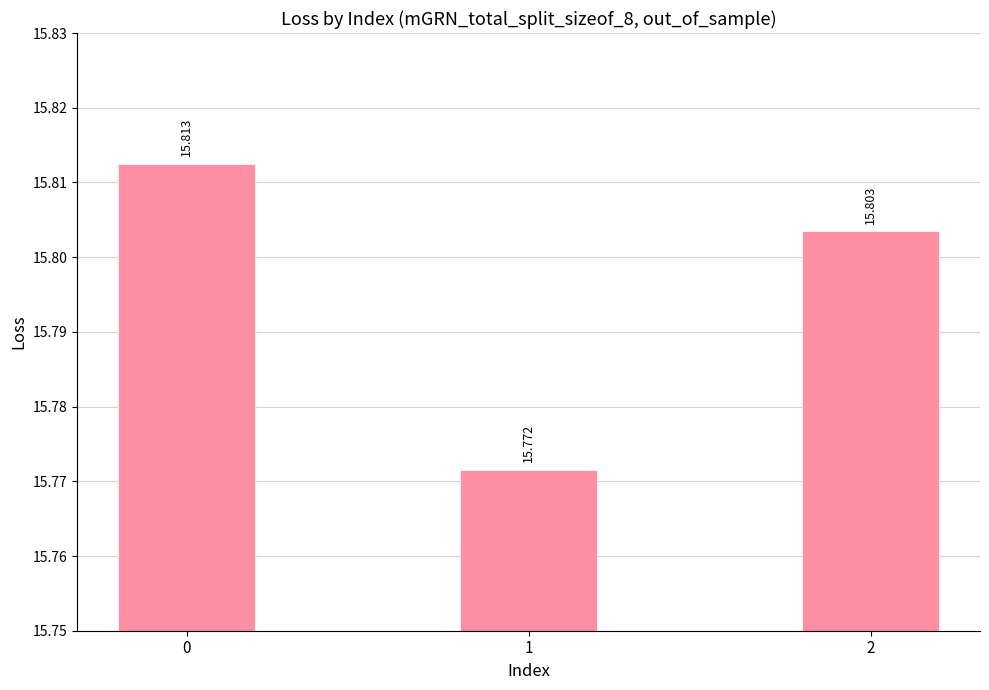

The chart shows a value of 15.8 at 0. True or false?

True